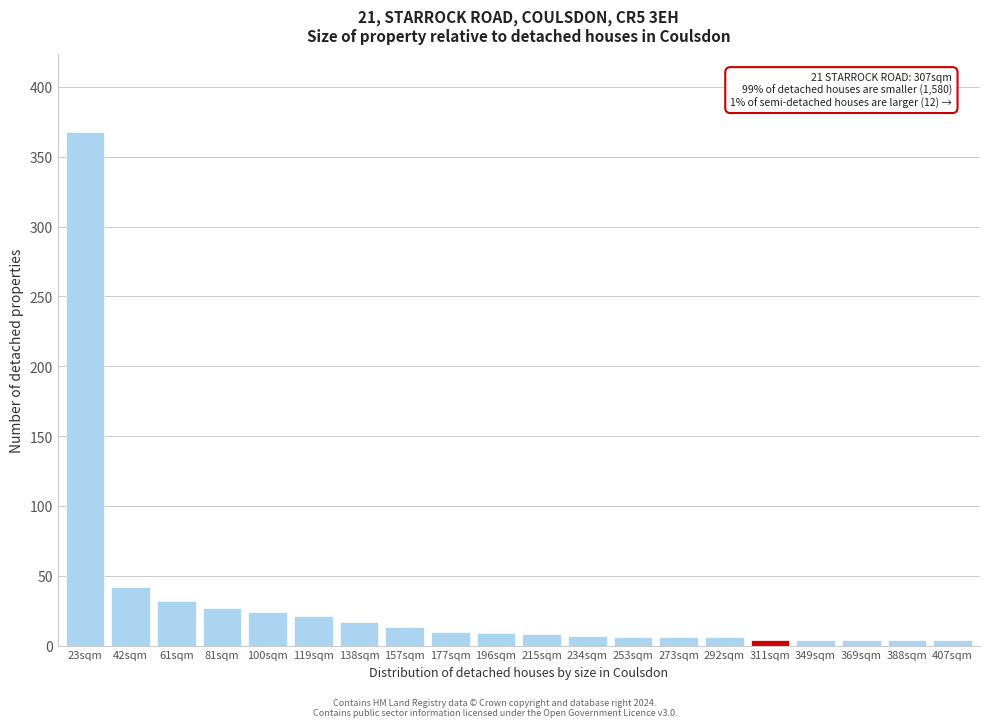

At which label is the value closest to 186?

42sqm